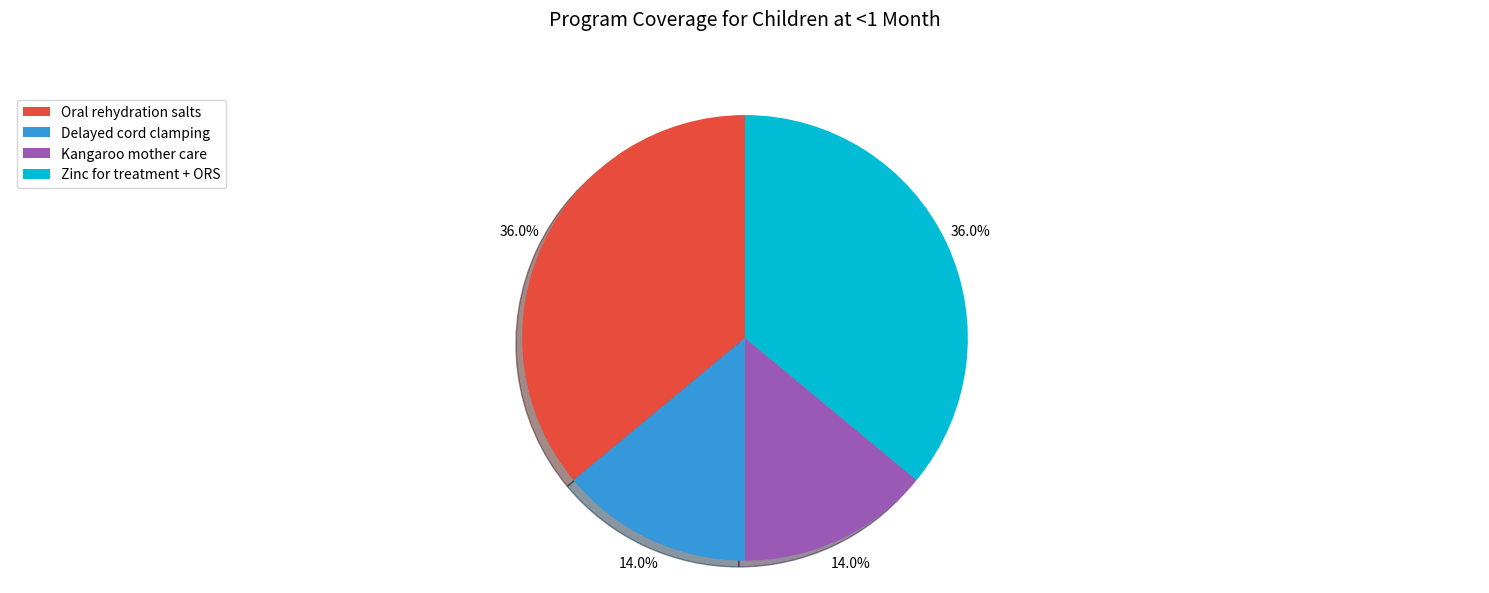

What portion of the pie excludes Zinc for treatment + ORS?

64.0%